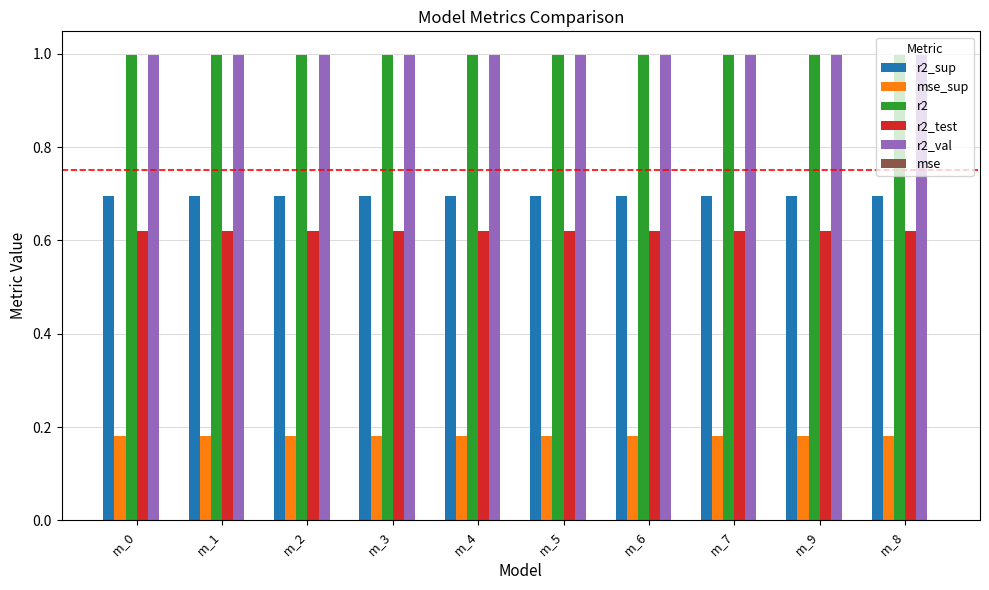

The value of r2_sup at m_3 is 0.3. True or false?

False